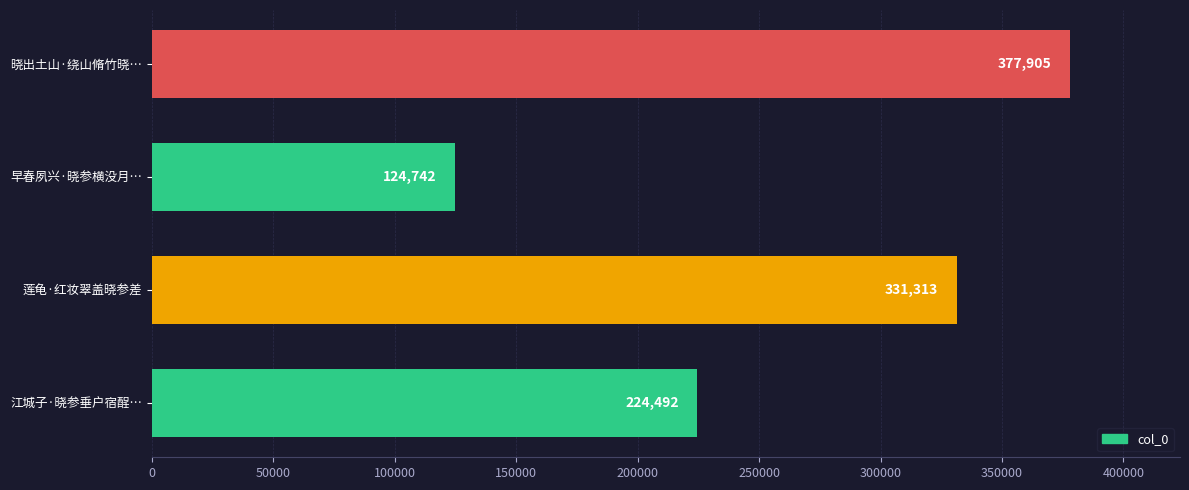

What is the maximum value shown in the chart?

377905